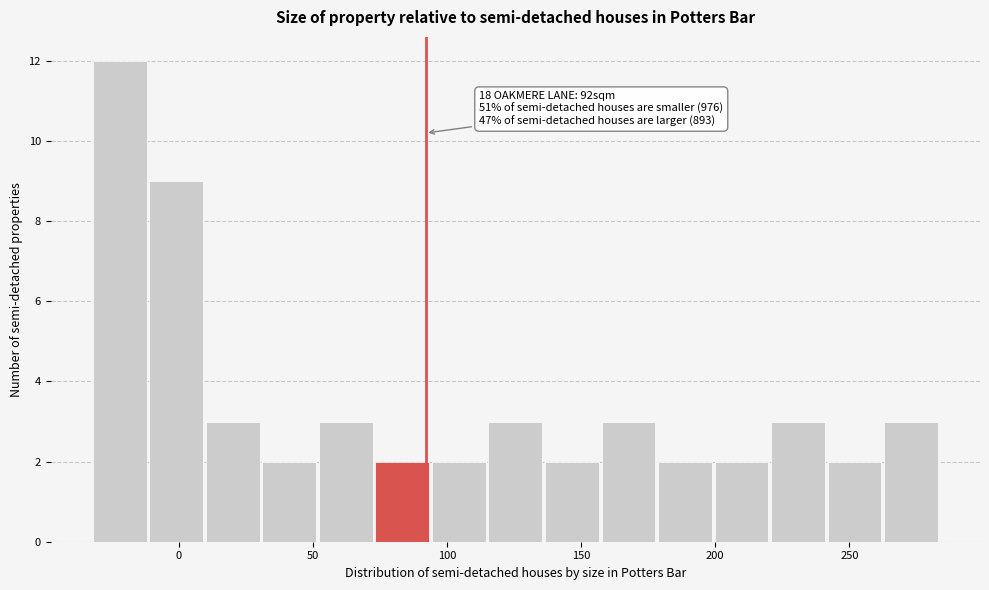

Over which range of the x-axis is the bar tallest?

-30 to -10